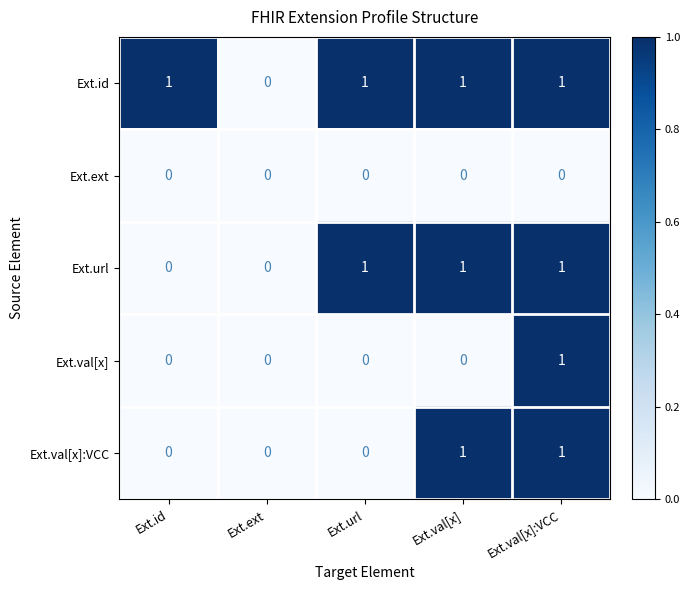

Which category has the lowest value in the Ext.id series?

Ext.ext